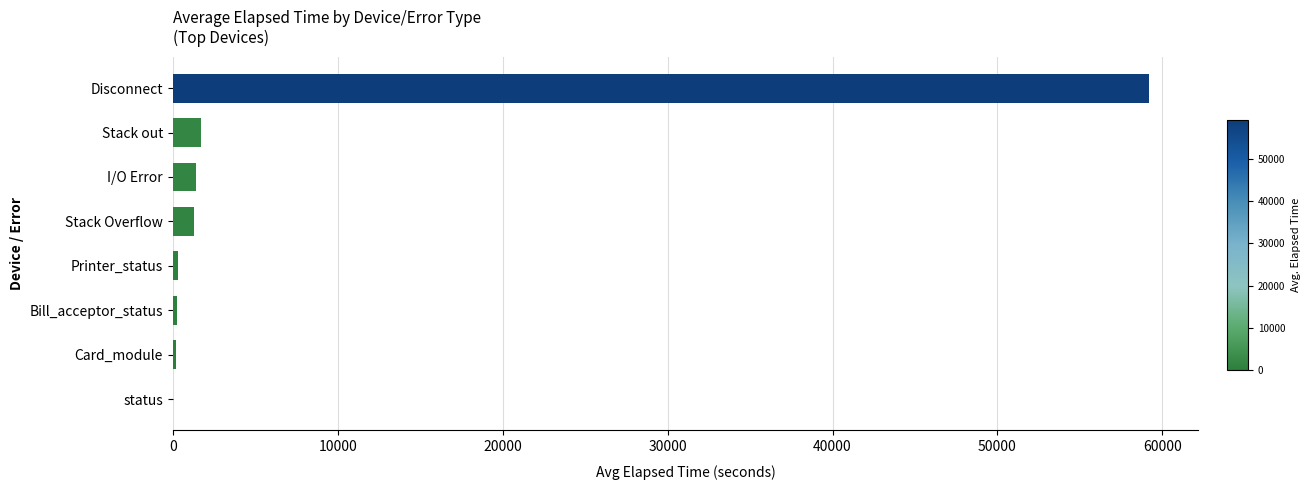

What is the greatest value displayed?

59197.5